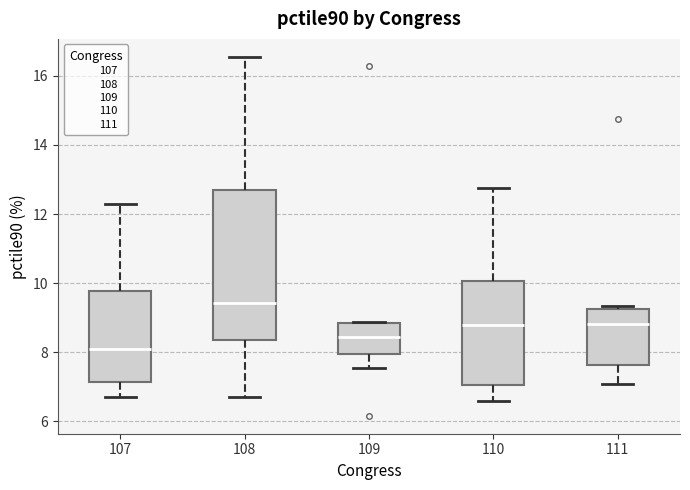

Reading left to right, read every box against the y-axis: the position of its median line, the range the box covers, and the ends of its whiskers. The values are not printed on the chart, so give them approximately, as read against the axis.

107: median 8.2, box 7.2 to 9.8, whiskers 6.8 to 12.2
108: median 9.4, box 8.4 to 12.6, whiskers 6.6 to 16.6
109: median 8.4, box 8.0 to 8.8, whiskers 7.6 to 8.8
110: median 8.8, box 7.0 to 10.0, whiskers 6.6 to 12.8
111: median 8.8, box 7.6 to 9.2, whiskers 7.0 to 9.4